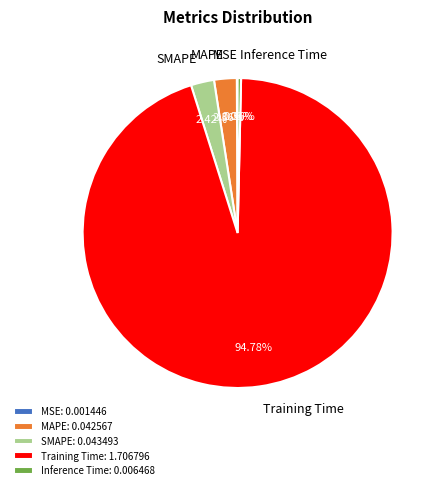

Is the sum of Inference Time and MAPE greater than half?

No